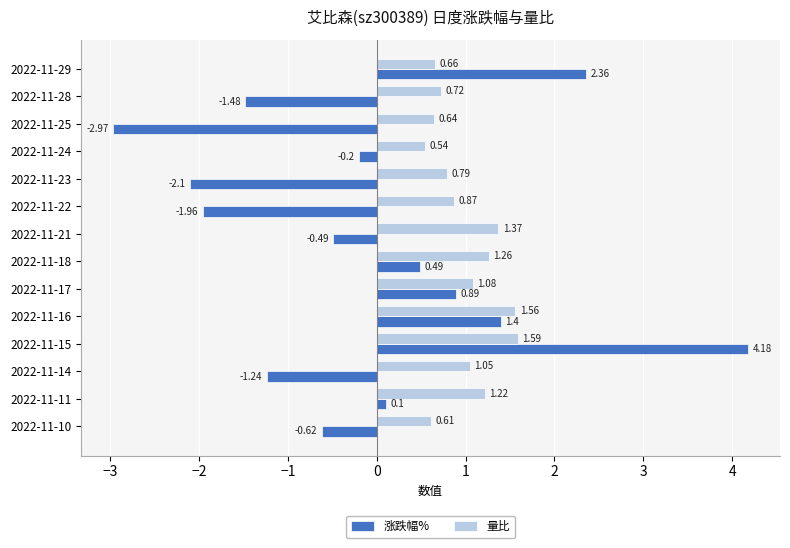

What are all the series names shown in the legend?

涨跌幅%, 量比